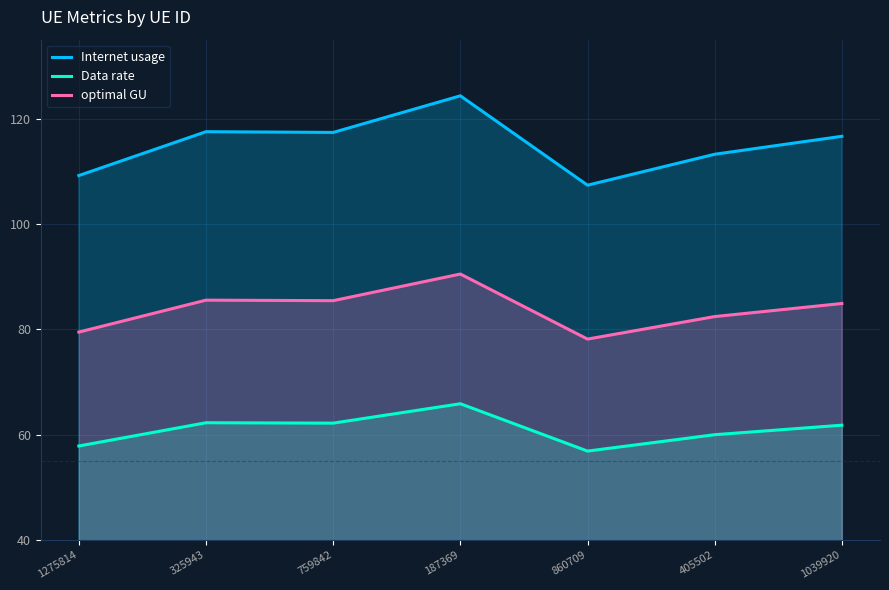

At which category is the sum across all series the highest?

187369